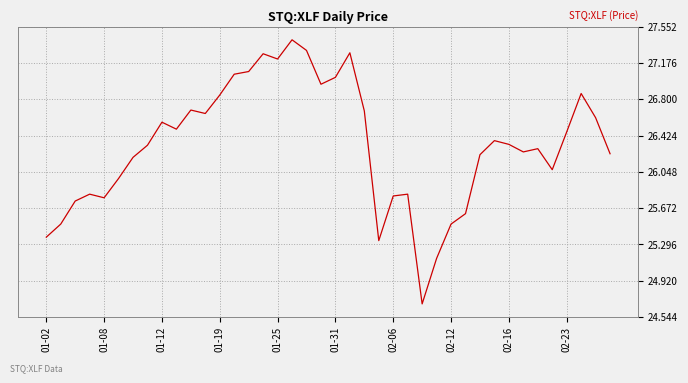

What is the greatest value displayed?

27.4